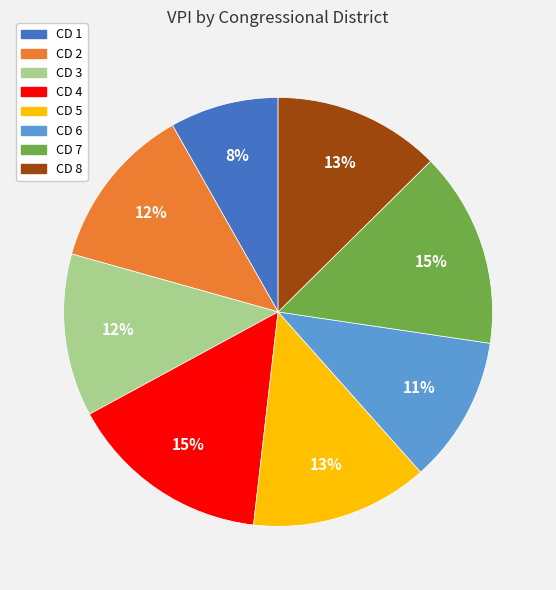

To the nearest percent, what is the difference between the largest and smallest slice percentages?

7%